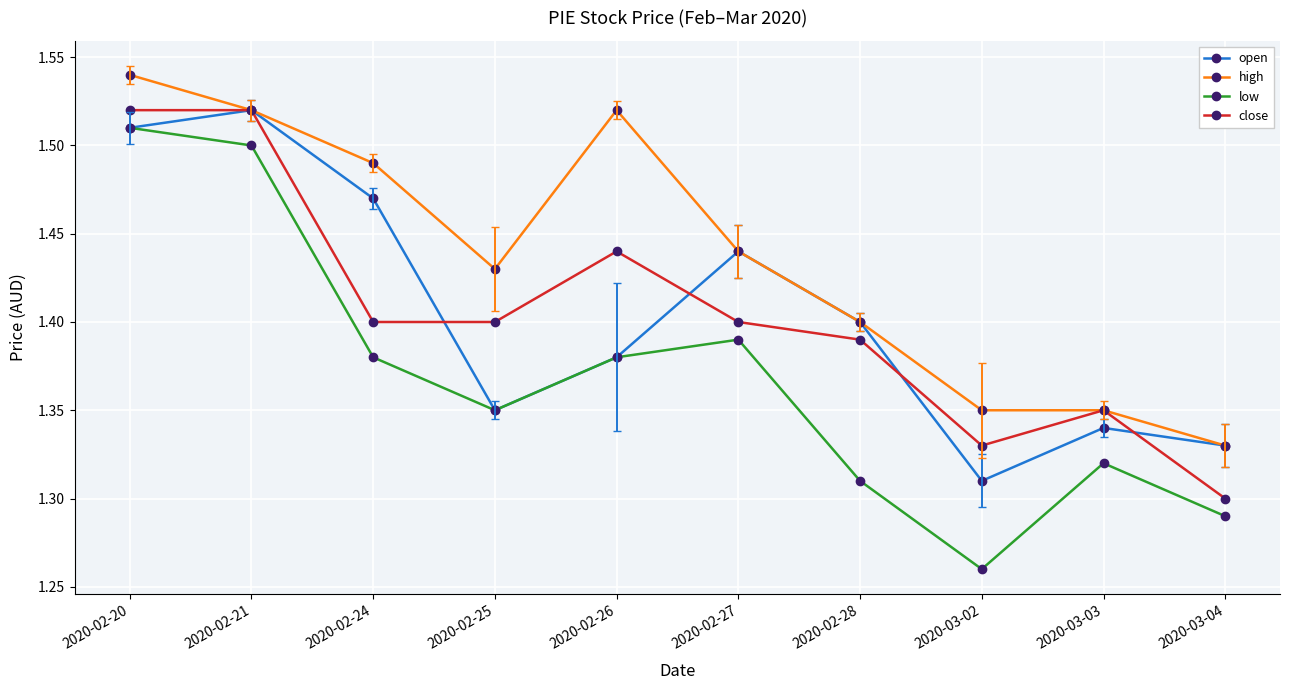

What position from the right is 2020-02-26?

6